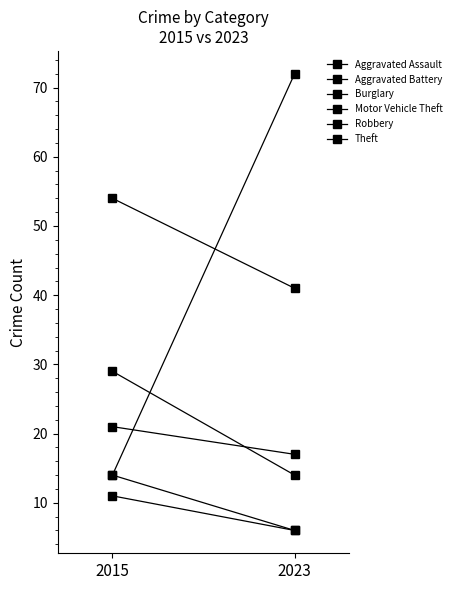

The value of Aggravated Assault at 2023 is 6. True or false?

True